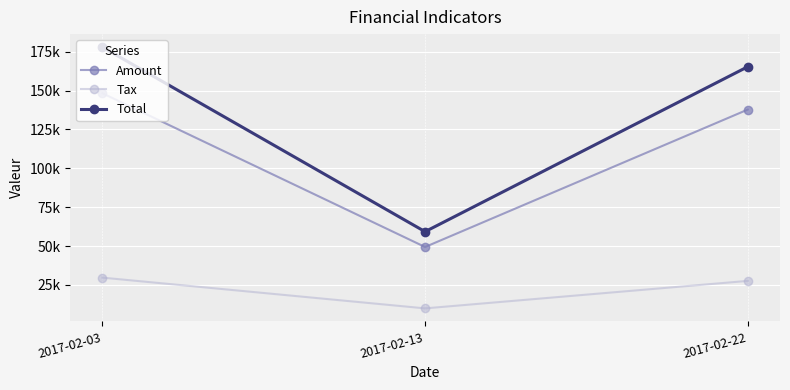

Which category has the highest value in the Tax series?

2017-02-03